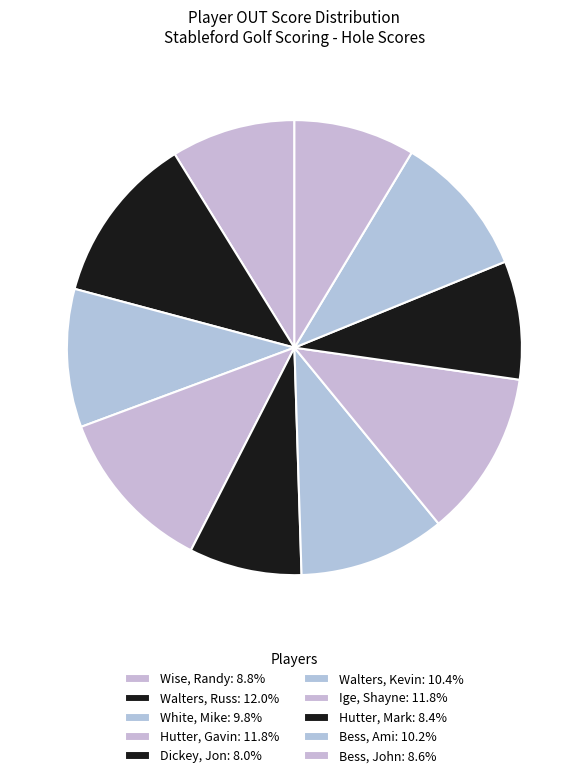

What is the change in value from Walters, Russ to Ige, Shayne?

-1